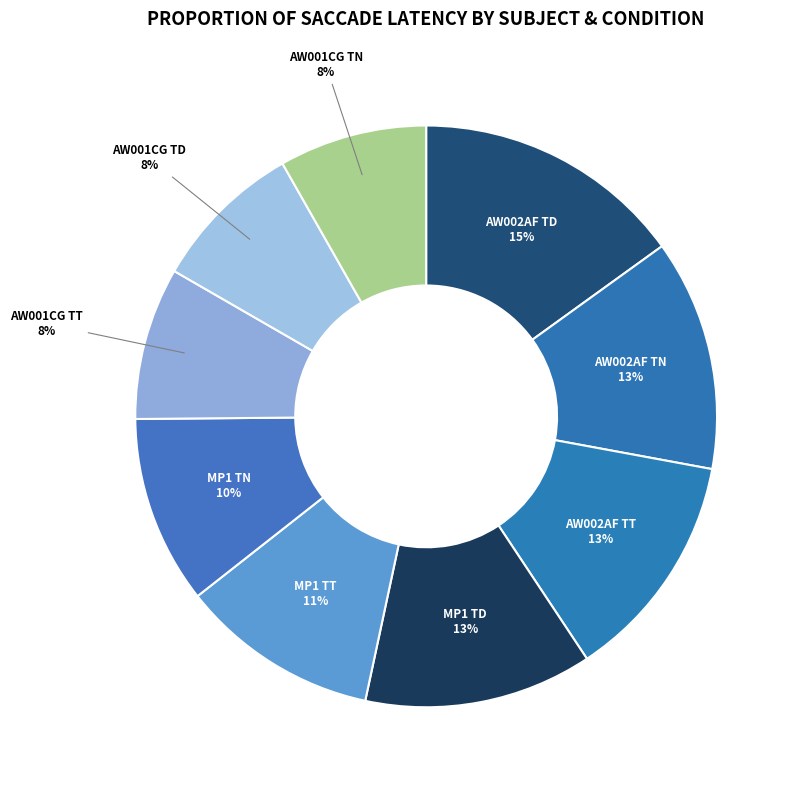

How many slices are in this pie chart?

9